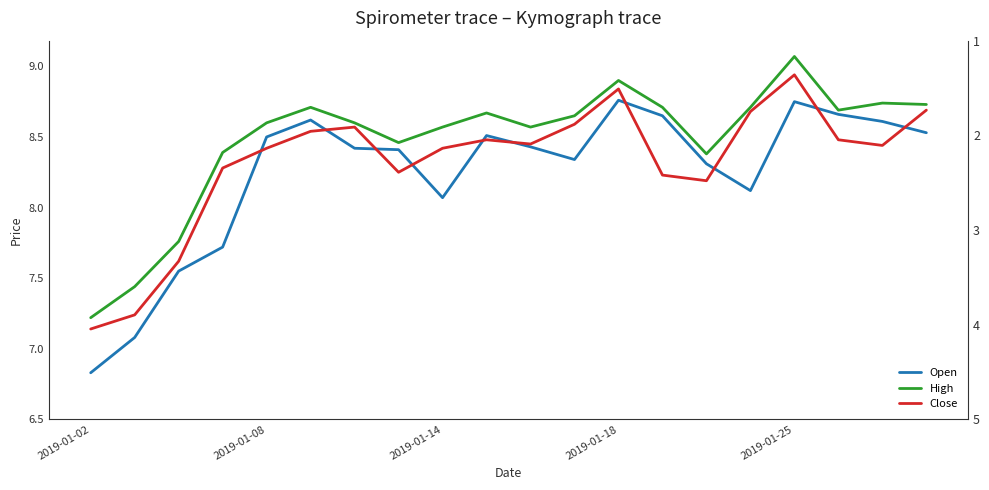

What is the maximum value for Close?

8.9